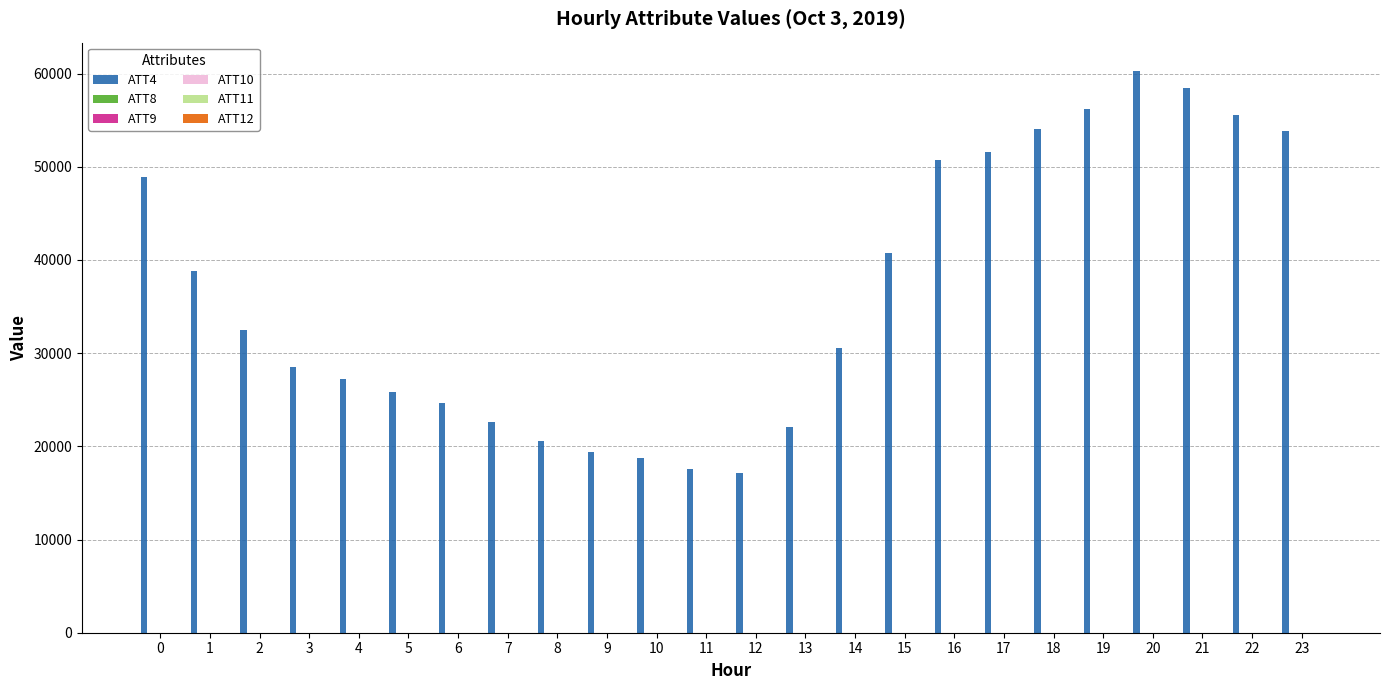

Which series has the largest total across all categories?

ATT4